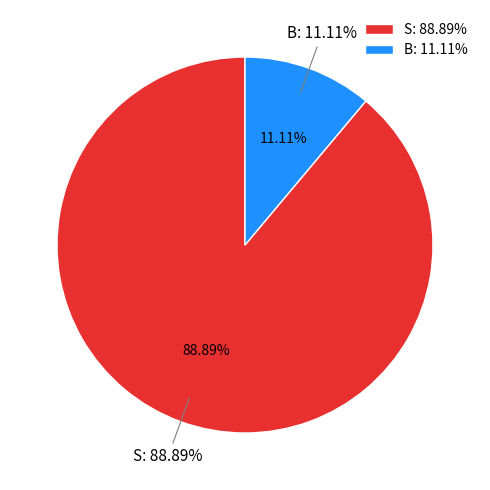

Is it true that S is 89% of the pie?

True